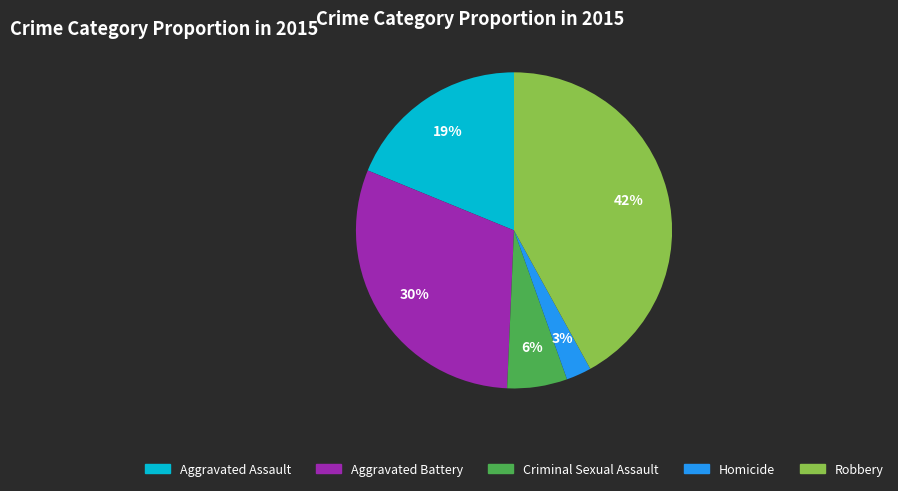

To the nearest percent, what is the difference between the largest and smallest slice percentages?

39%